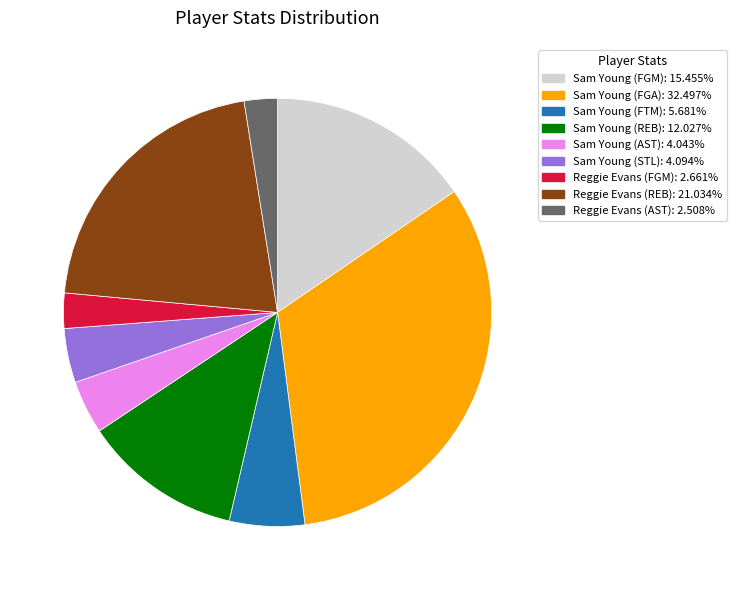

Does Sam Young (AST) represent more than half of the total?

No